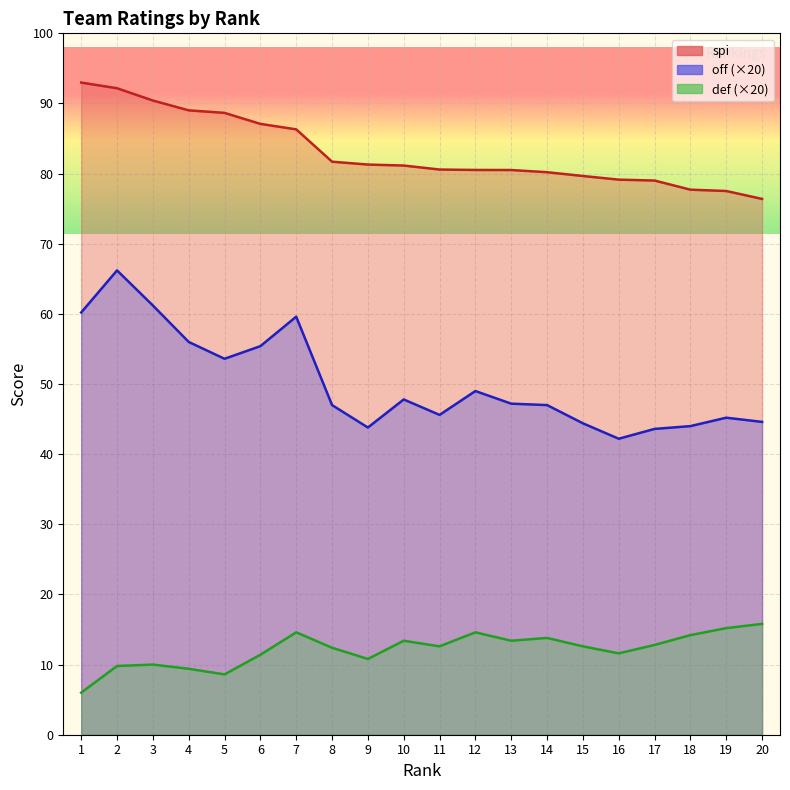

Is the value of spi at 18 greater than the value of off at 4?

Yes